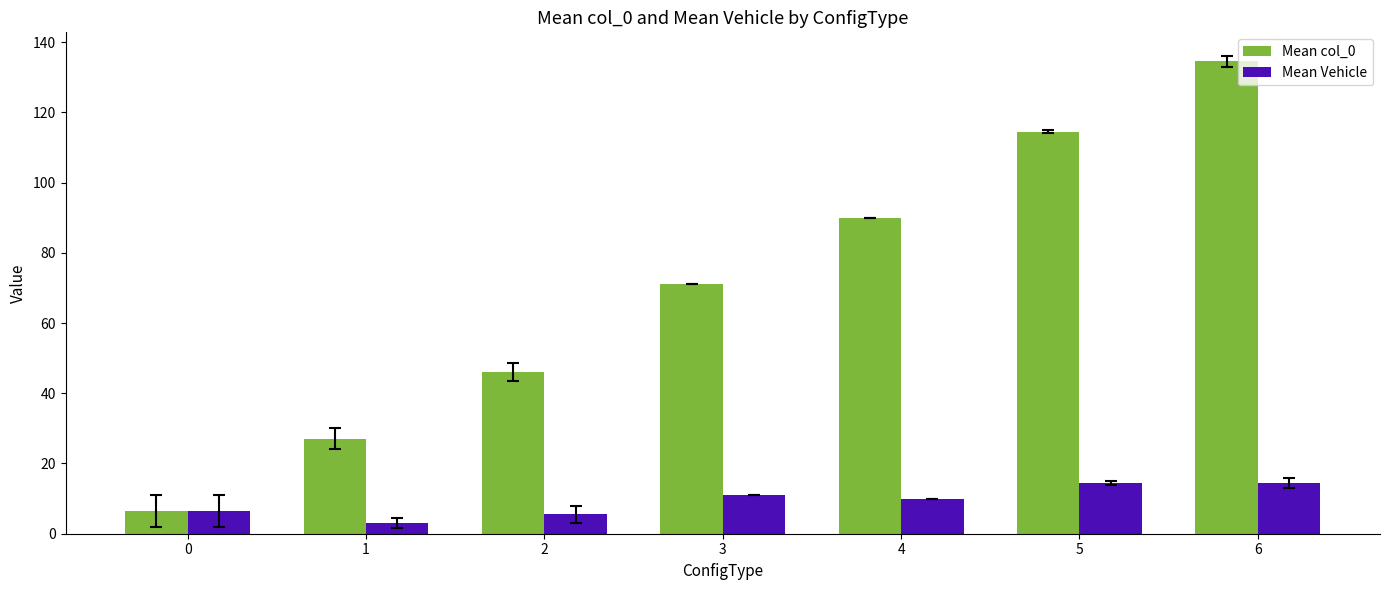

Which label corresponds to the largest value in the chart?

6